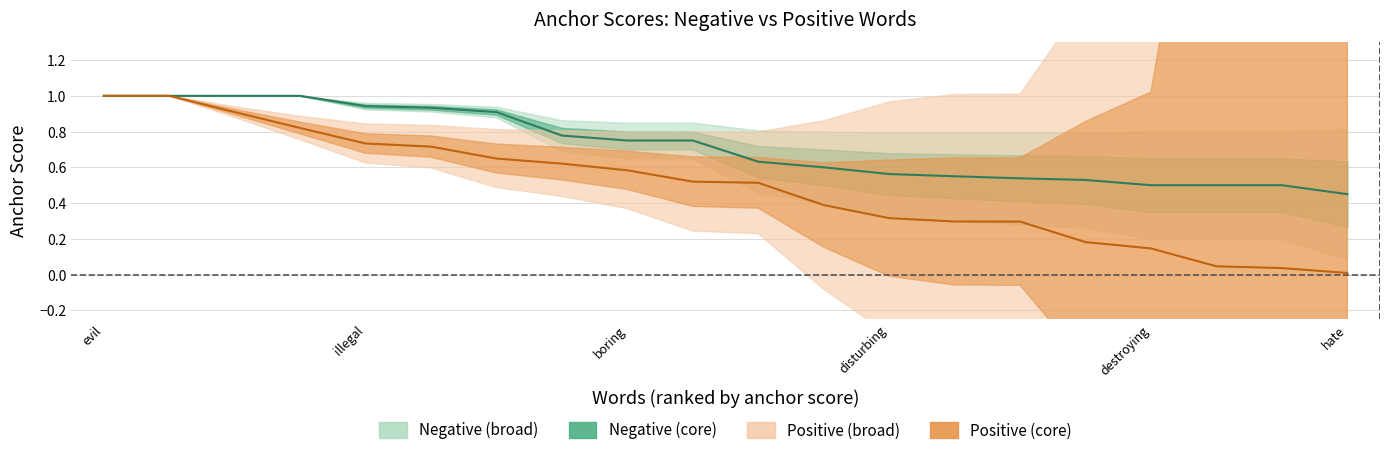

Read the Negative anchor score value at destroying.

0.5